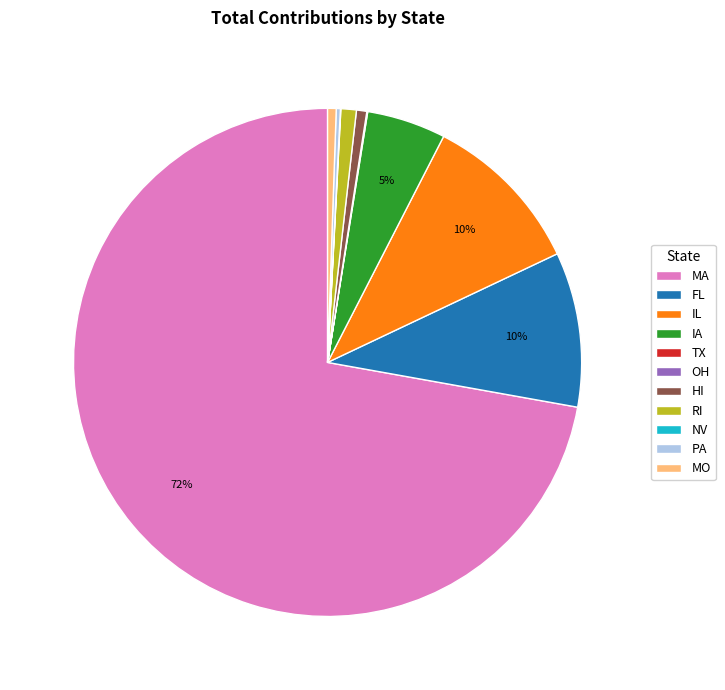

Which slice represents more than half of the pie?

MA